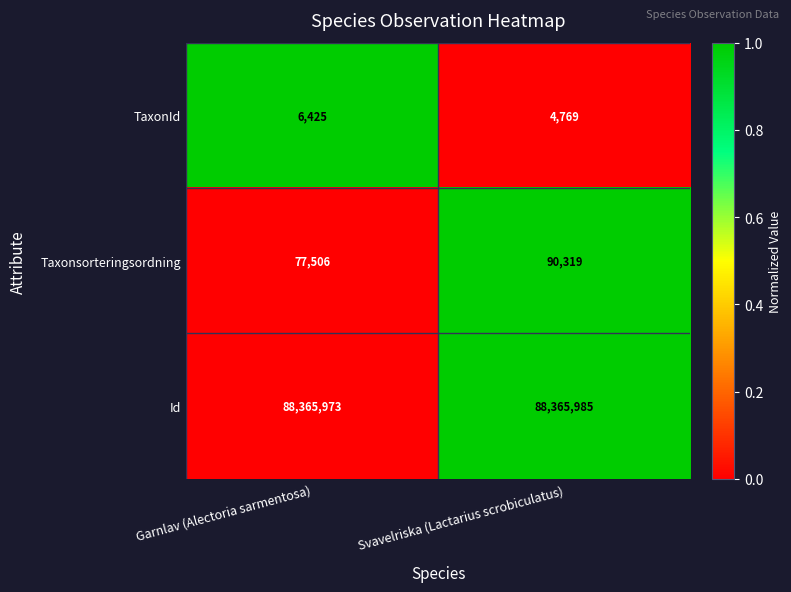

What is the difference between the Taxonsorteringsordning values at Garnlav (Alectoria sarmentosa) and Svavelriska (Lactarius scrobiculatus)?

12813